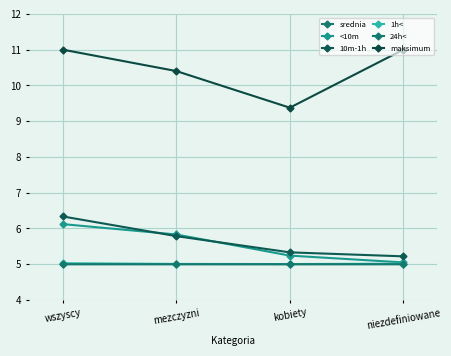

What is the value of the 1h< point at the 3rd from the left?

5.0